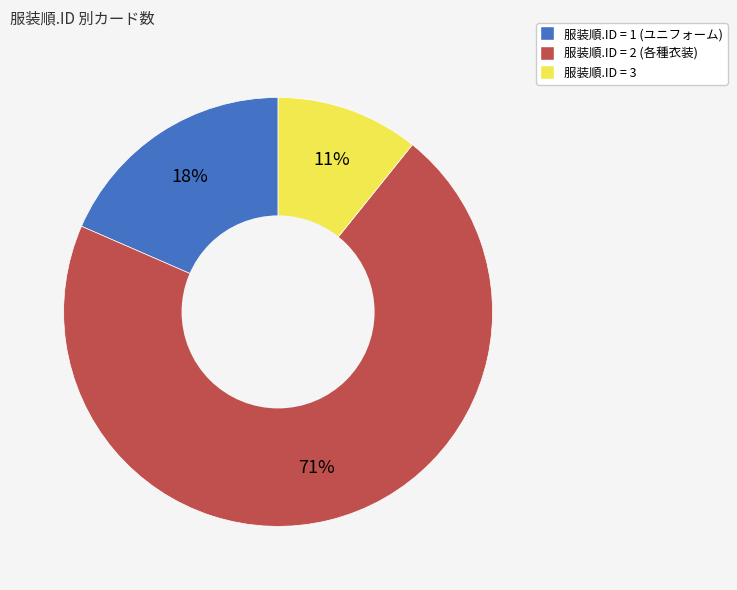

Is there any slice that represents more than half of the pie?

Yes